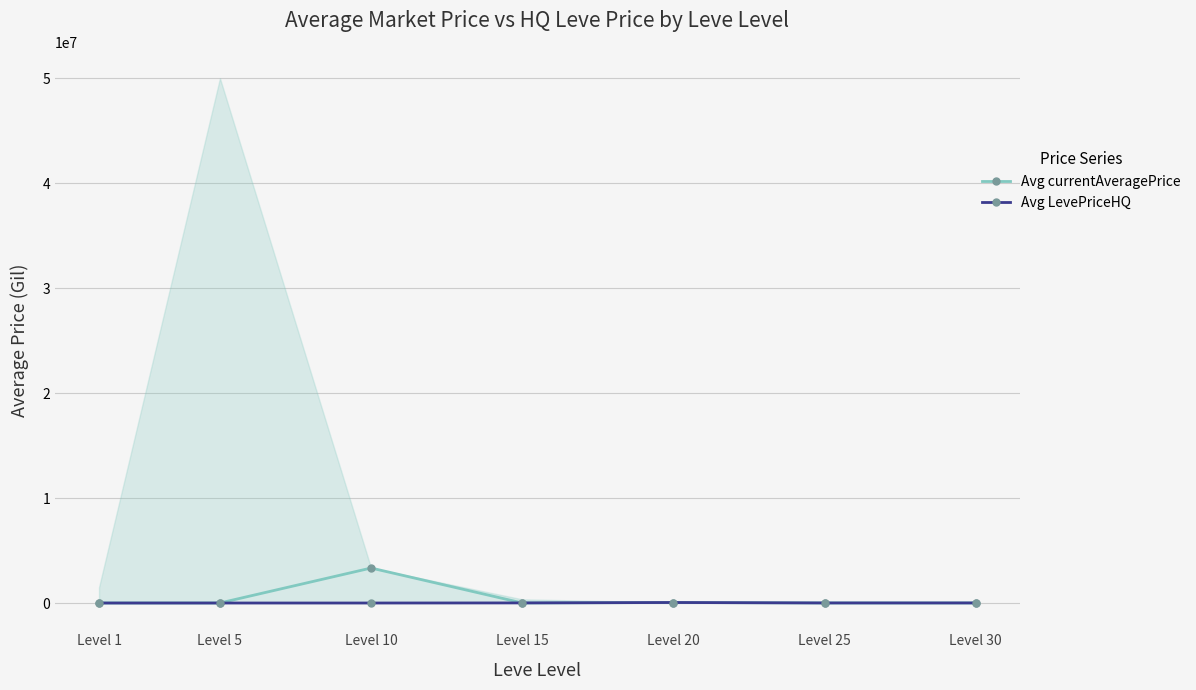

Is it true that Avg currentAveragePrice equals 4793 at Level 1?

False